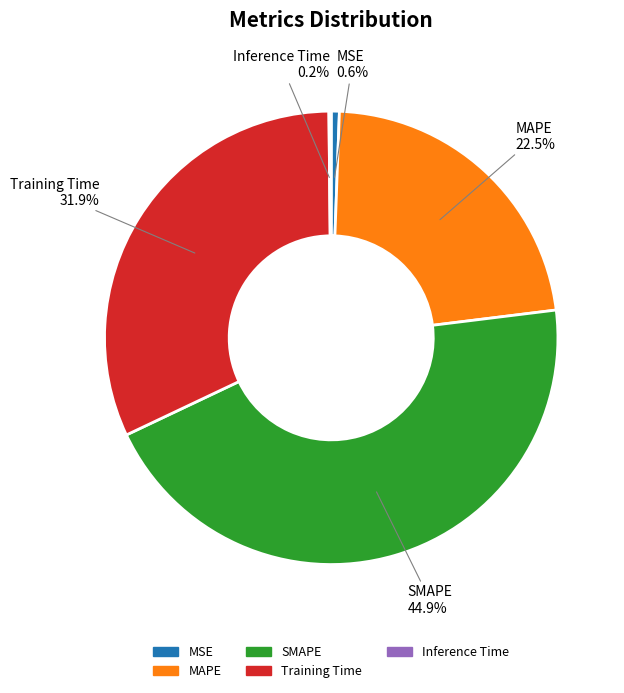

To the nearest percent, what is the average slice percentage?

20%